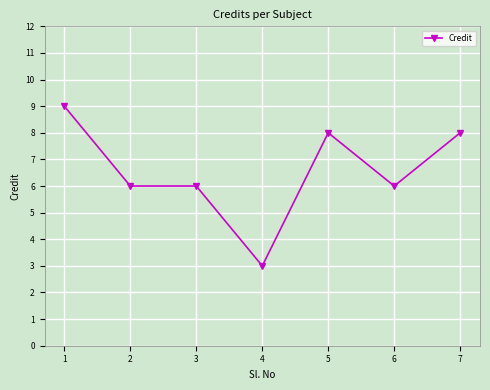

What is the maximum value shown in the chart?

9